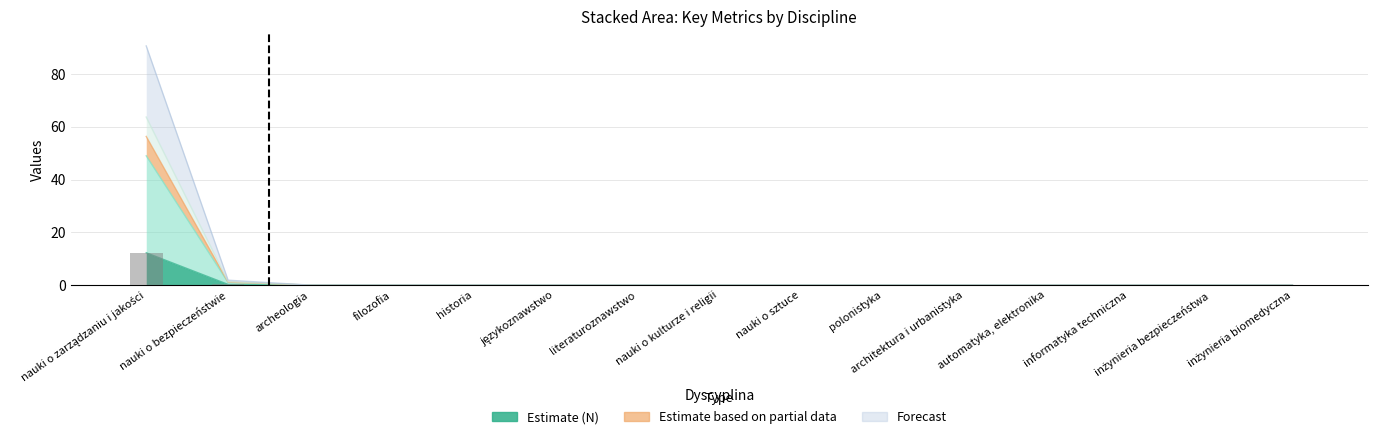

What is the label of the 4th bar from the right?

automatyka, elektronika